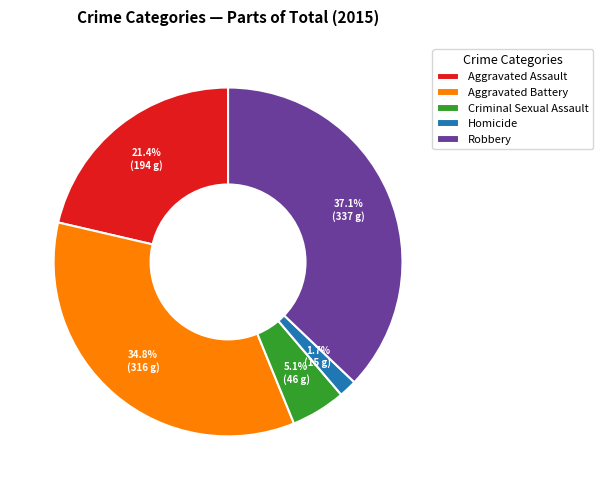

Which category has the biggest portion of the pie?

Robbery